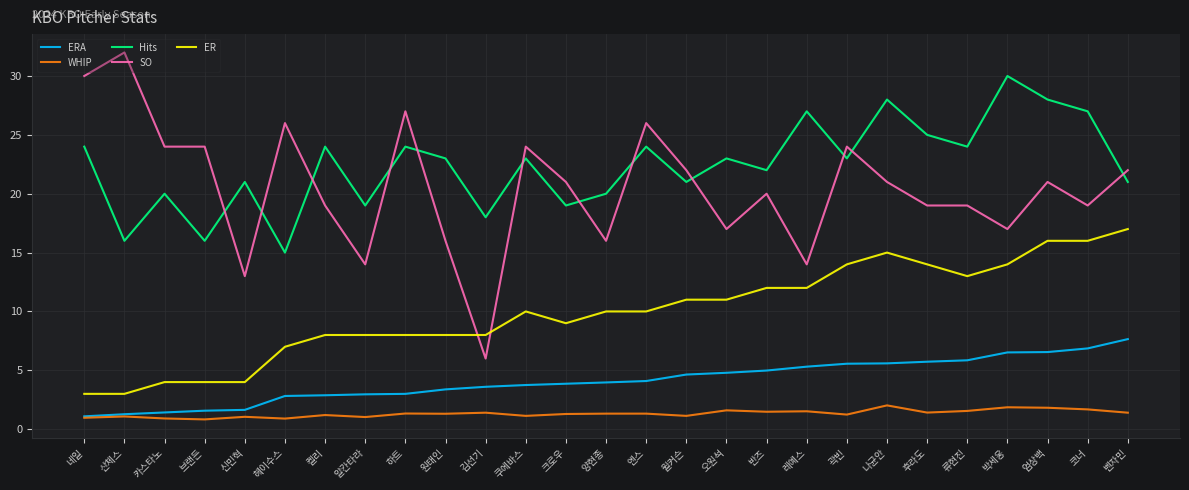

Rank the series at 벤자민 from lowest to highest value.

WHIP, ERA, ER, Hits, SO